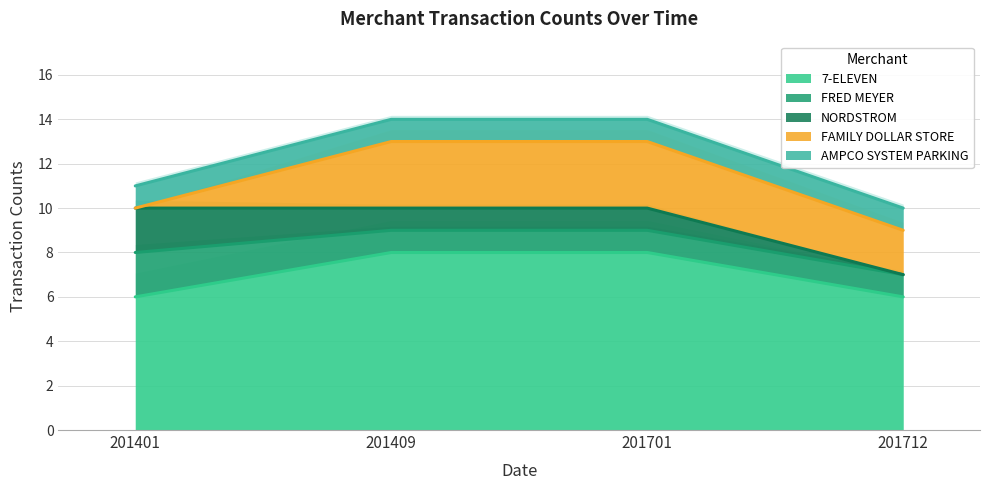

What is the sum of all NORDSTROM values?

4